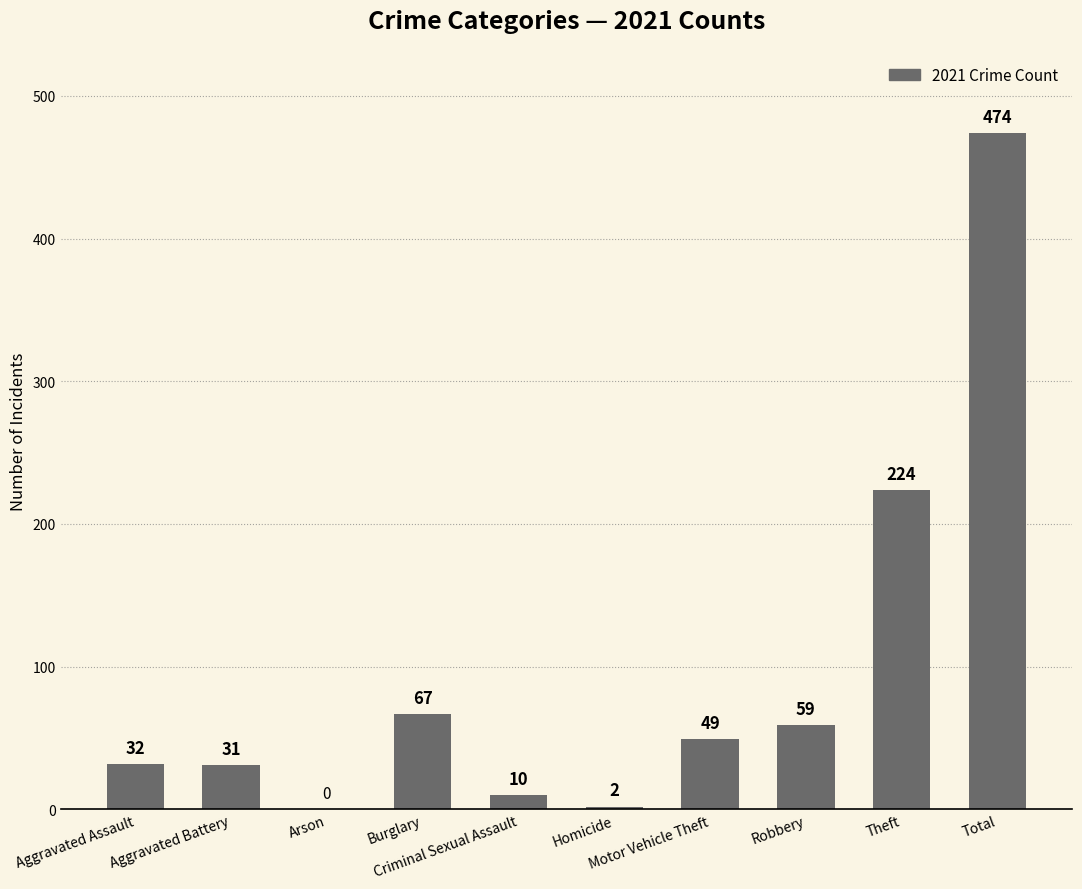

Where is the data nearest to the value 237?

Theft